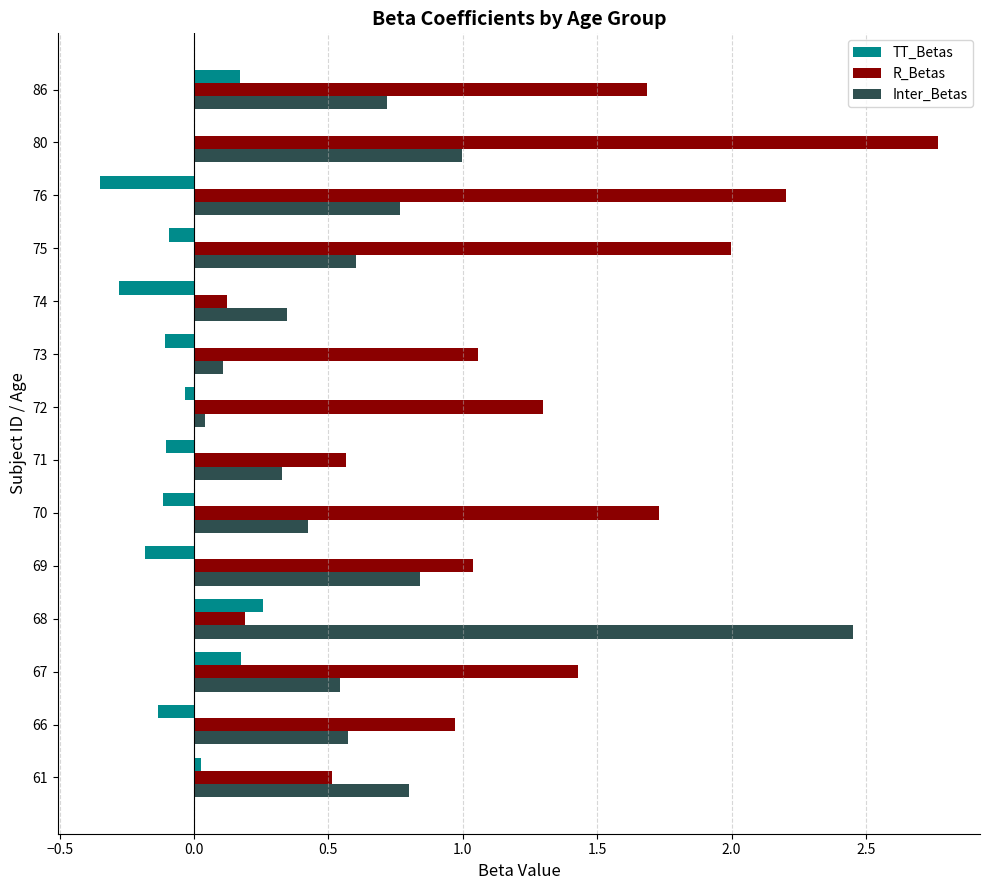

Is the value of R_Betas at 76 greater than the value of Inter_Betas at 75?

Yes